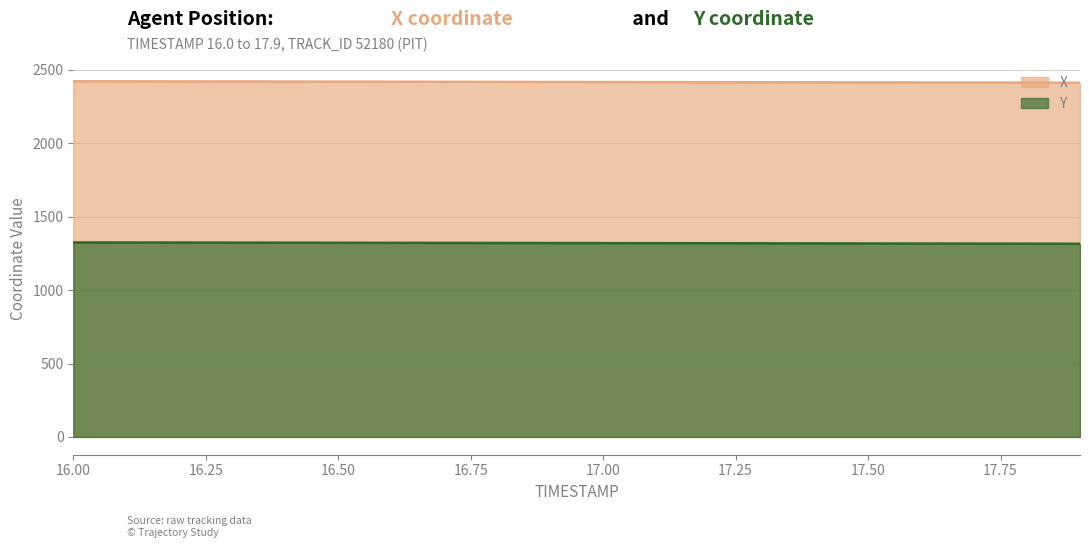

What is the label of the 18th point from the right?

16.2